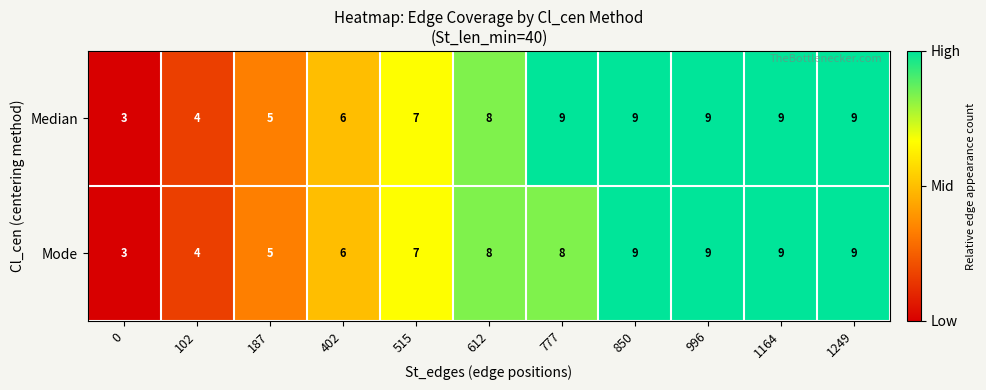

What is the sum of all Mode values?

77